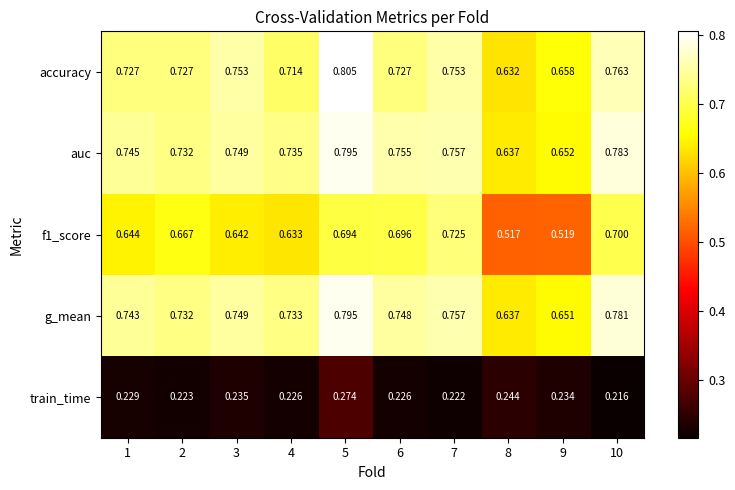

At which category is the sum across all series the highest?

5